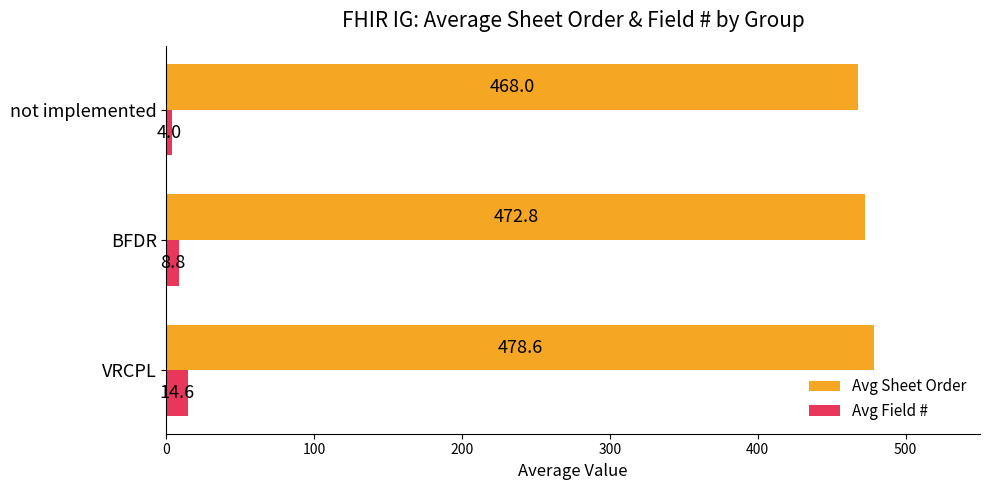

The Avg Sheet Order series shows 766.1 at BFDR. True or false?

False